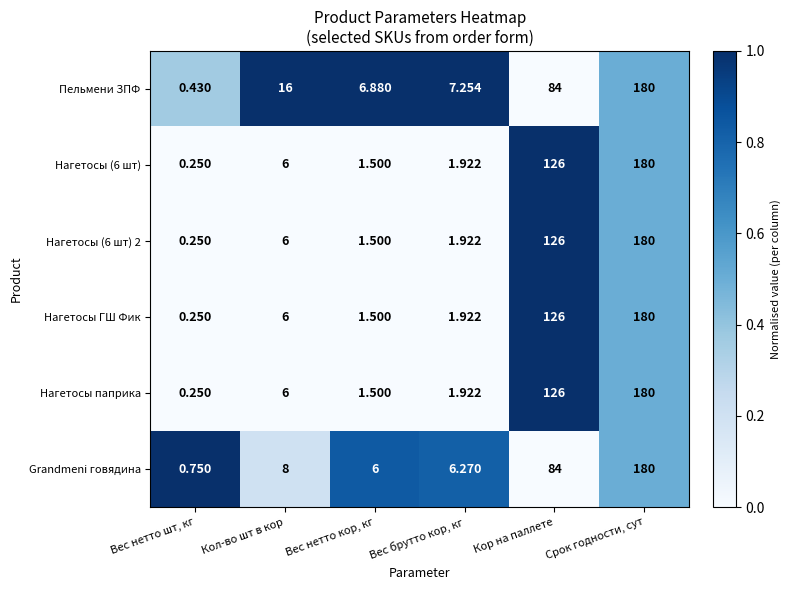

List the labels in order of Grandmeni говядина value, smallest first.

Вес нетто шт, кг, Вес нетто кор, кг, Вес брутто кор, кг, Кол-во шт в кор, Кор на паллете, Срок годности, сут